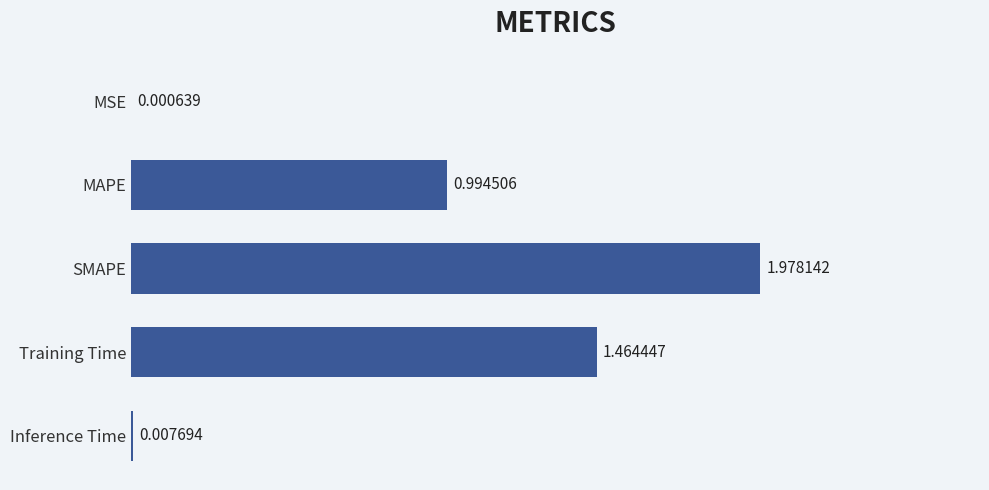

What is the average value?

0.9